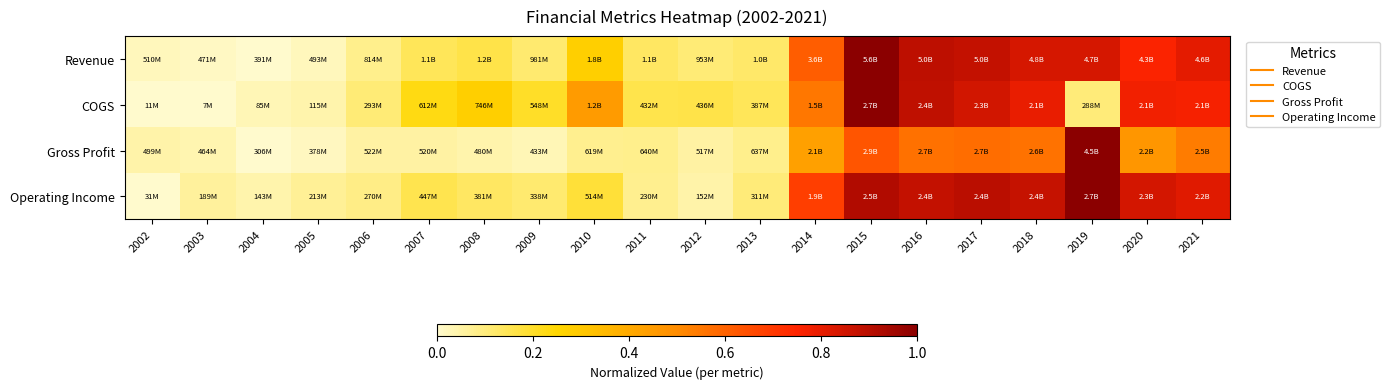

Rank the series at 2018 from highest to lowest value.

Operating Income, Revenue, COGS, Gross Profit